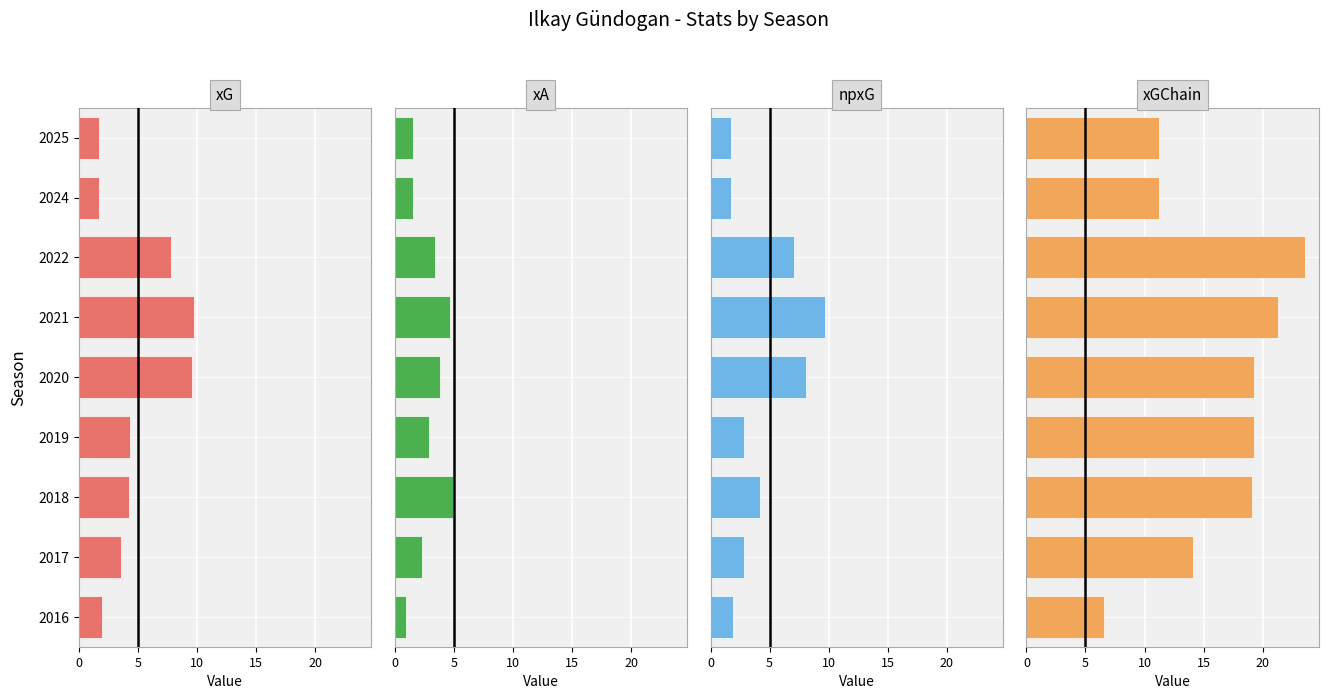

What is the average value of the xG series?

5.0